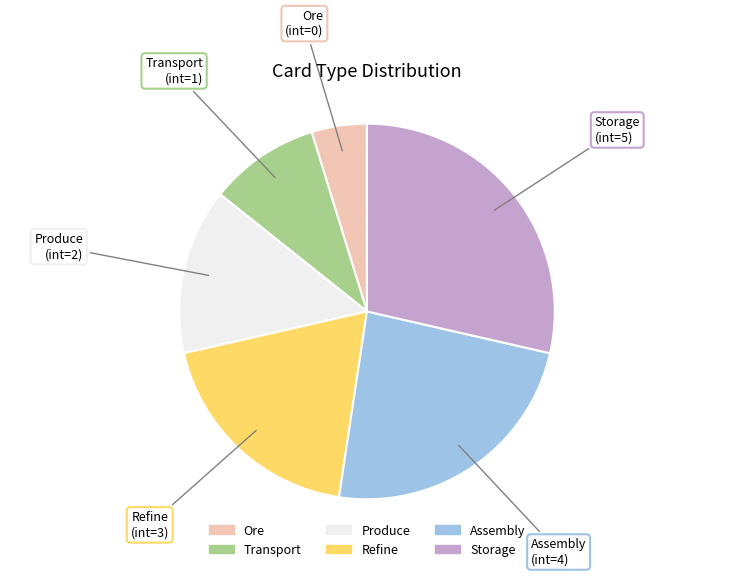

What is the largest slice in the pie chart?

Storage